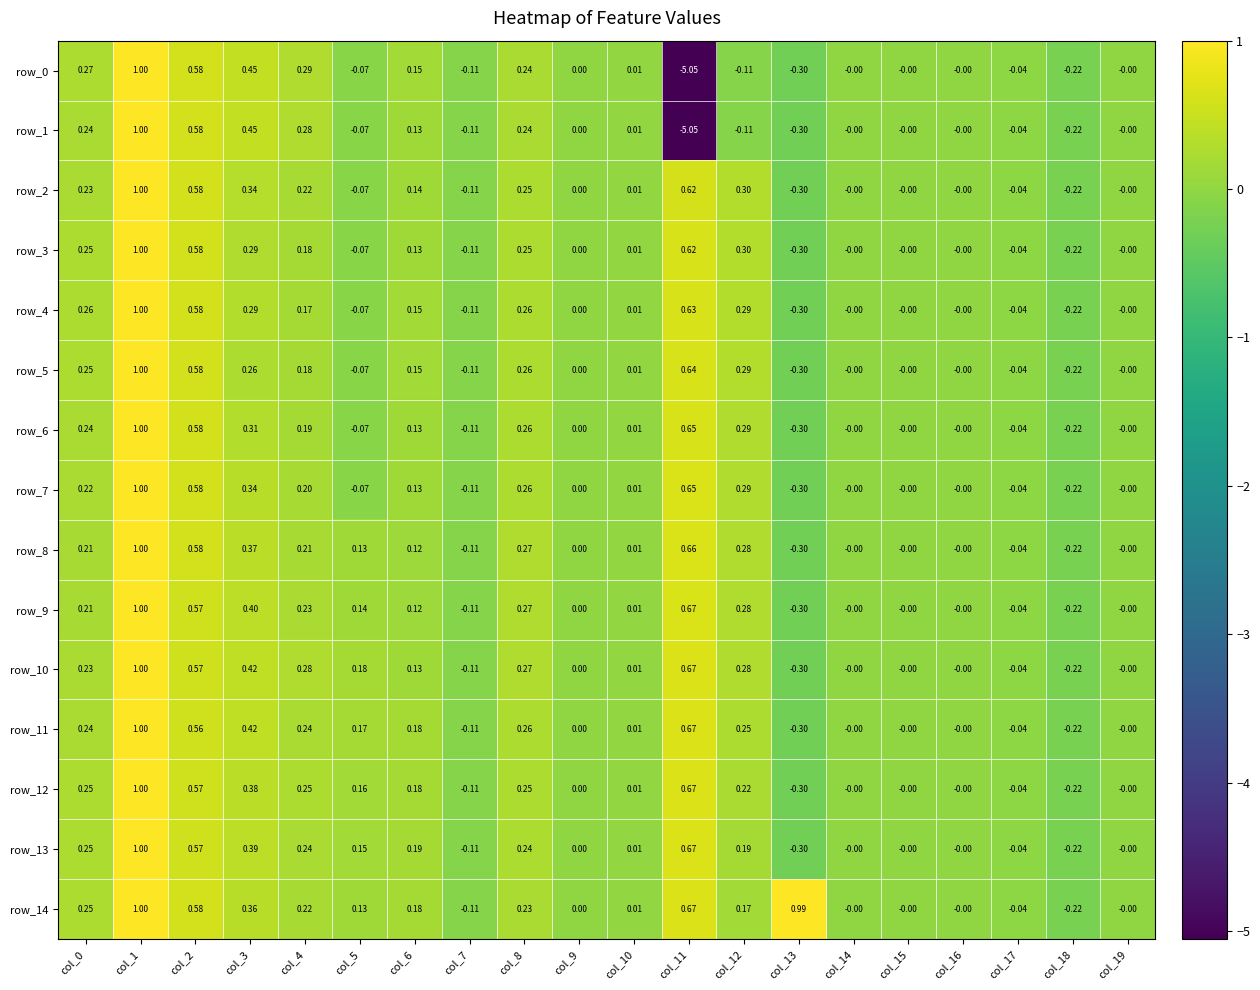

Which category has the highest value in the row_1 series?

col_1